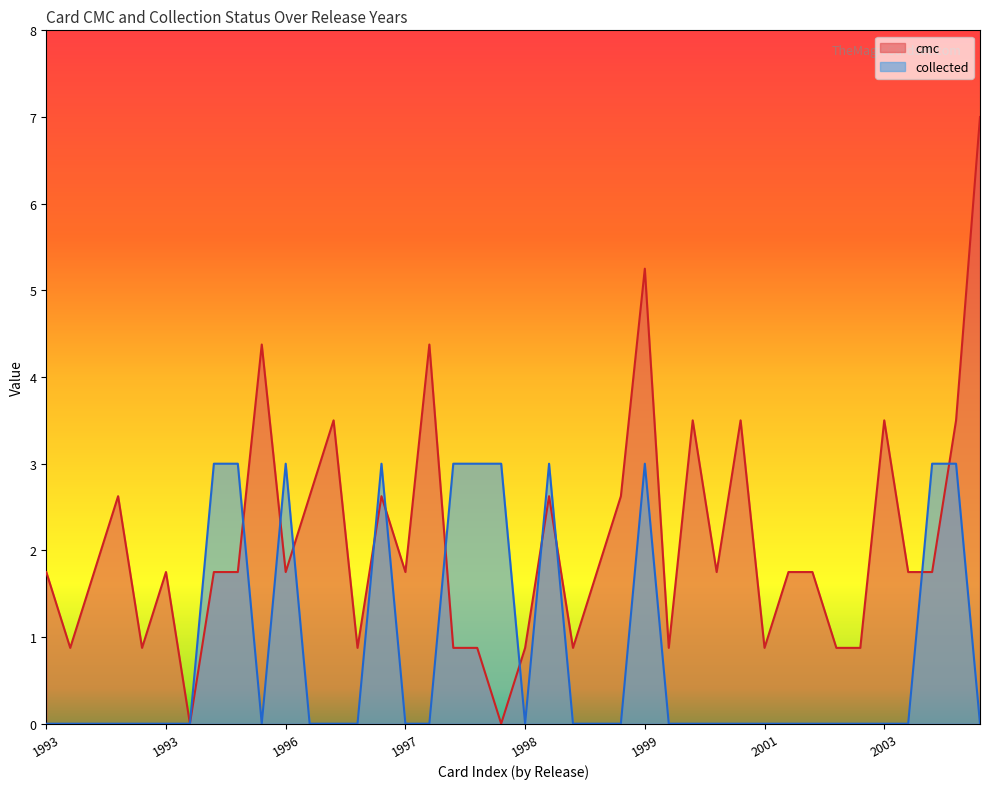

What is the difference between the maximum and minimum values in the cmc series?

7.0